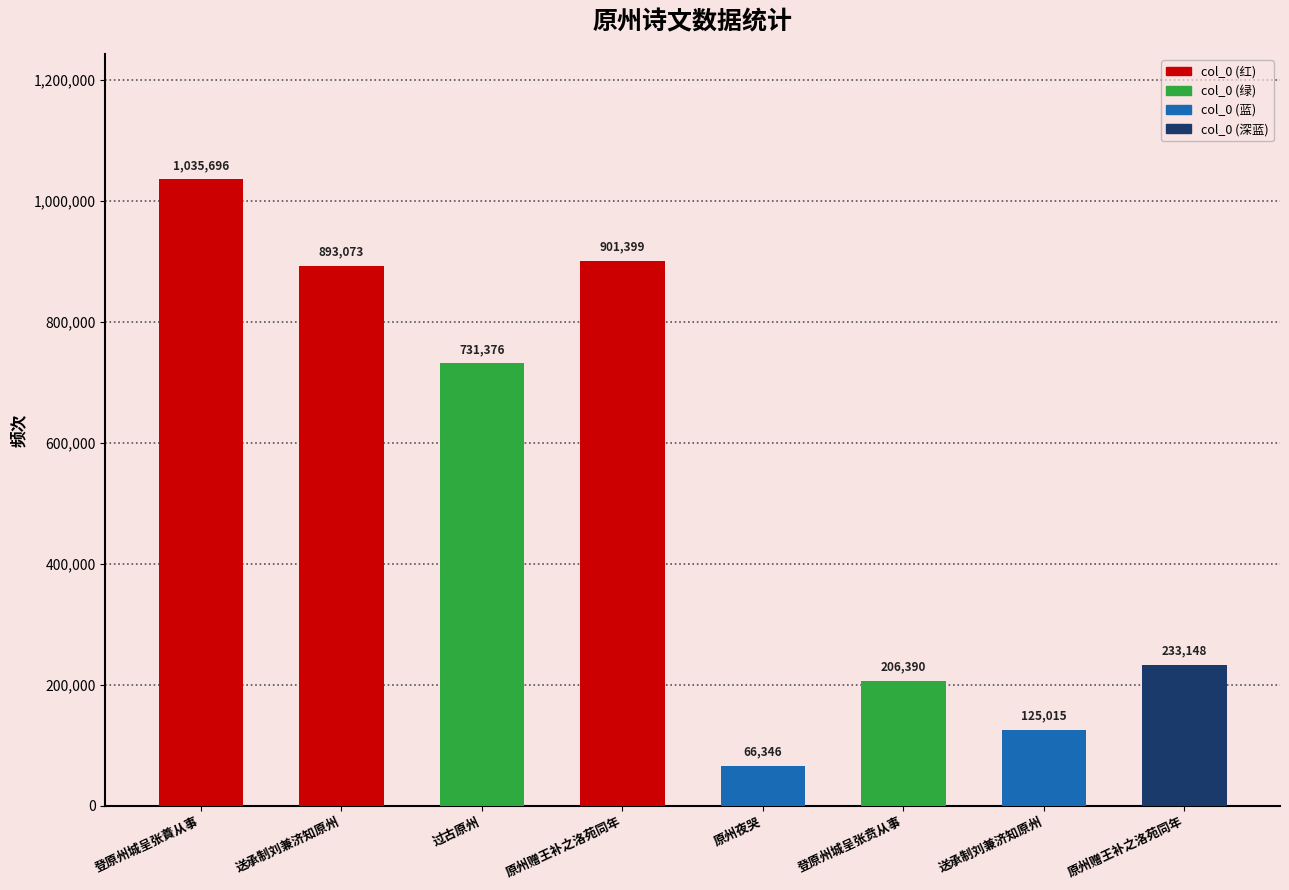

What is the change in value from 登原州城呈张贲从事 to 原州赠王补之洛苑同年?

+26758